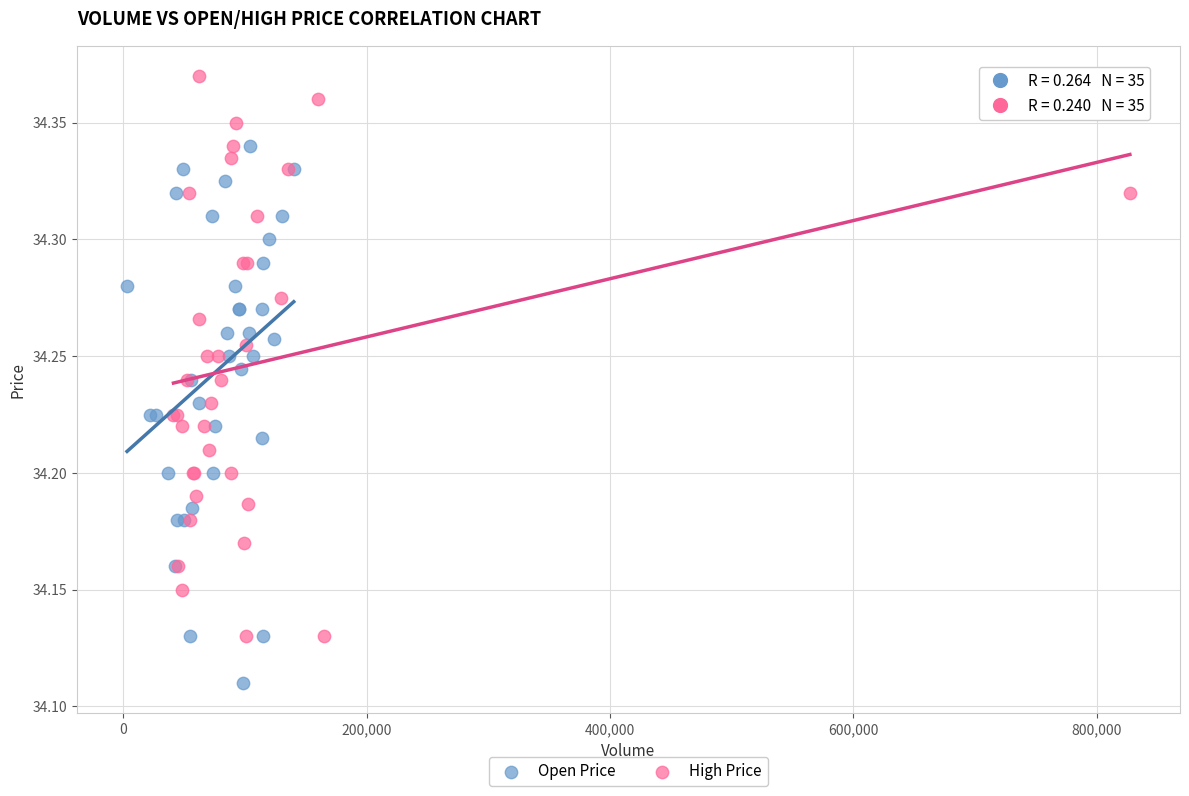

What are all the series names shown in the legend?

Open Price, High Price